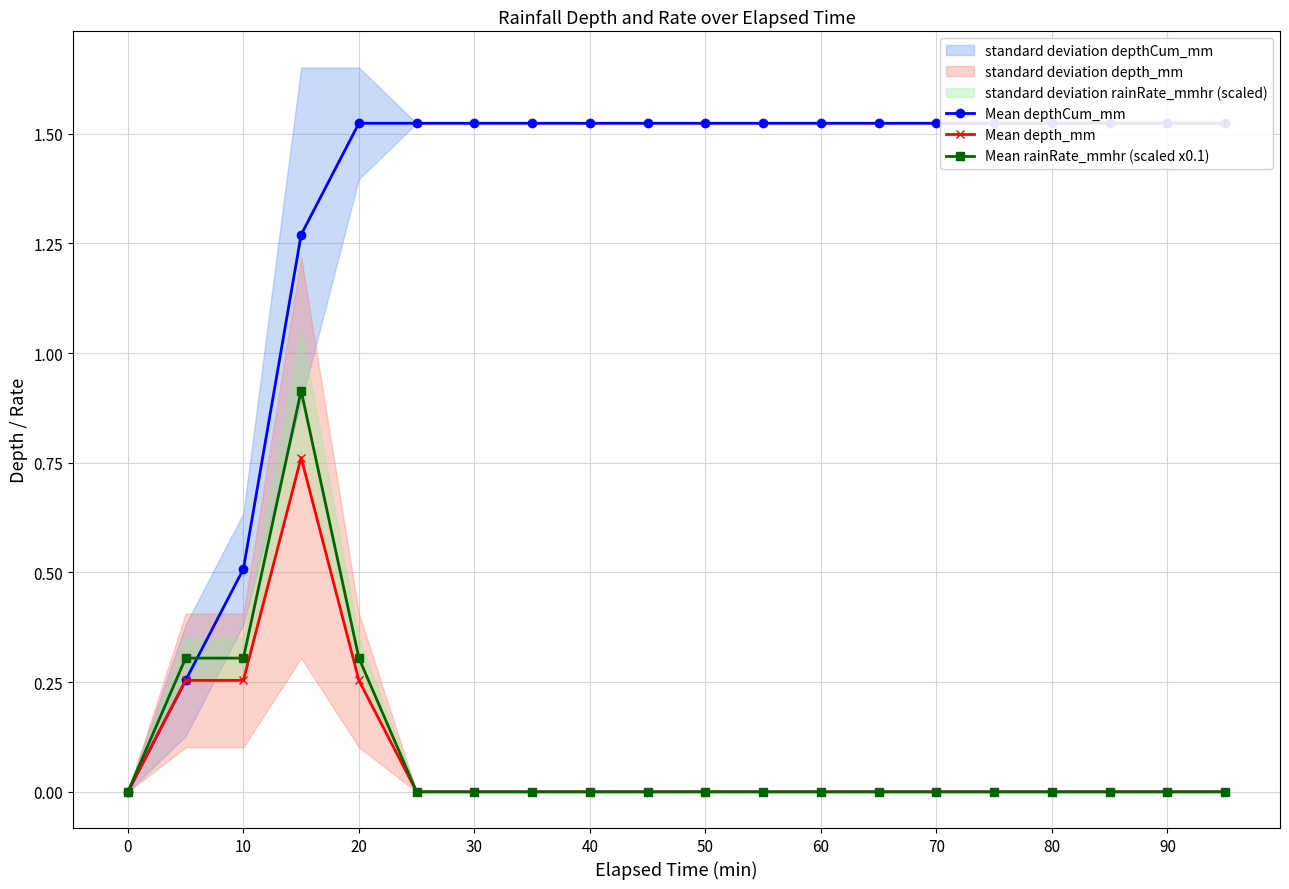

The Mean rainRate_mmhr (scaled x0.1) series shows -0.6 at 60. True or false?

False